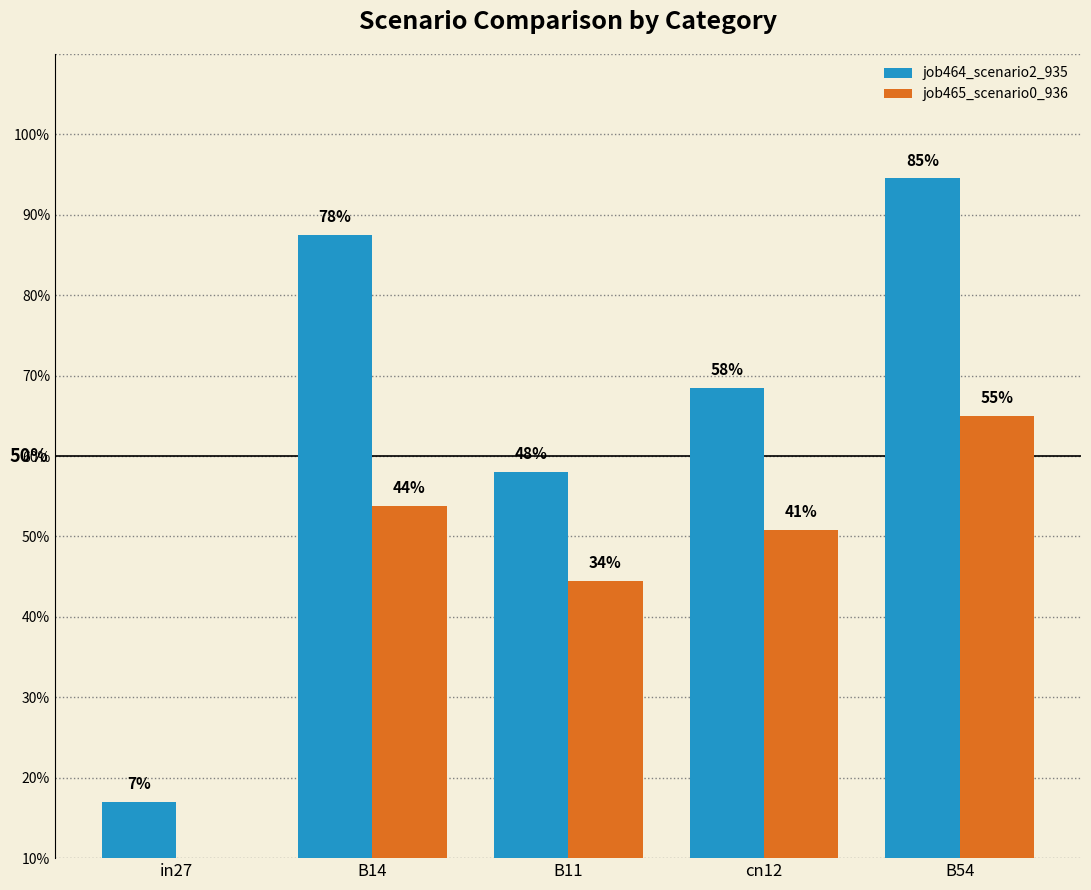

What is the total value across all series at in27?

0.1